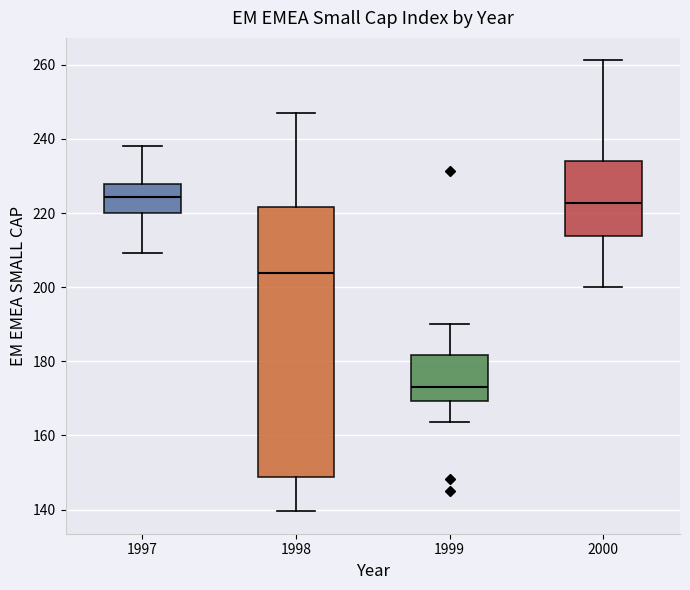

Where is the lower edge of the box at x = 2000 on the y-axis? The values are not printed on the chart, so give them approximately, as read against the axis.

214